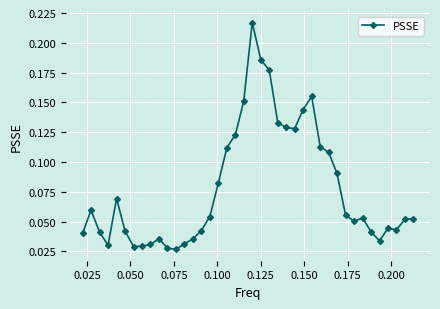

Does the chart have visible grid lines?

Yes